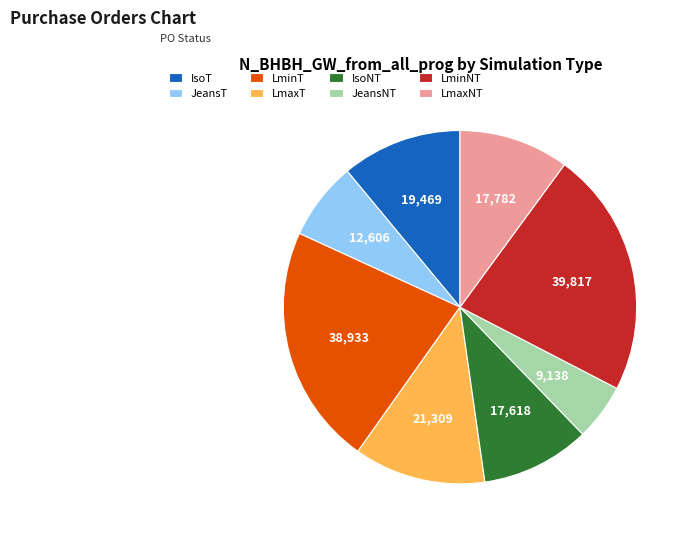

What is the largest slice in the pie chart?

LminNT